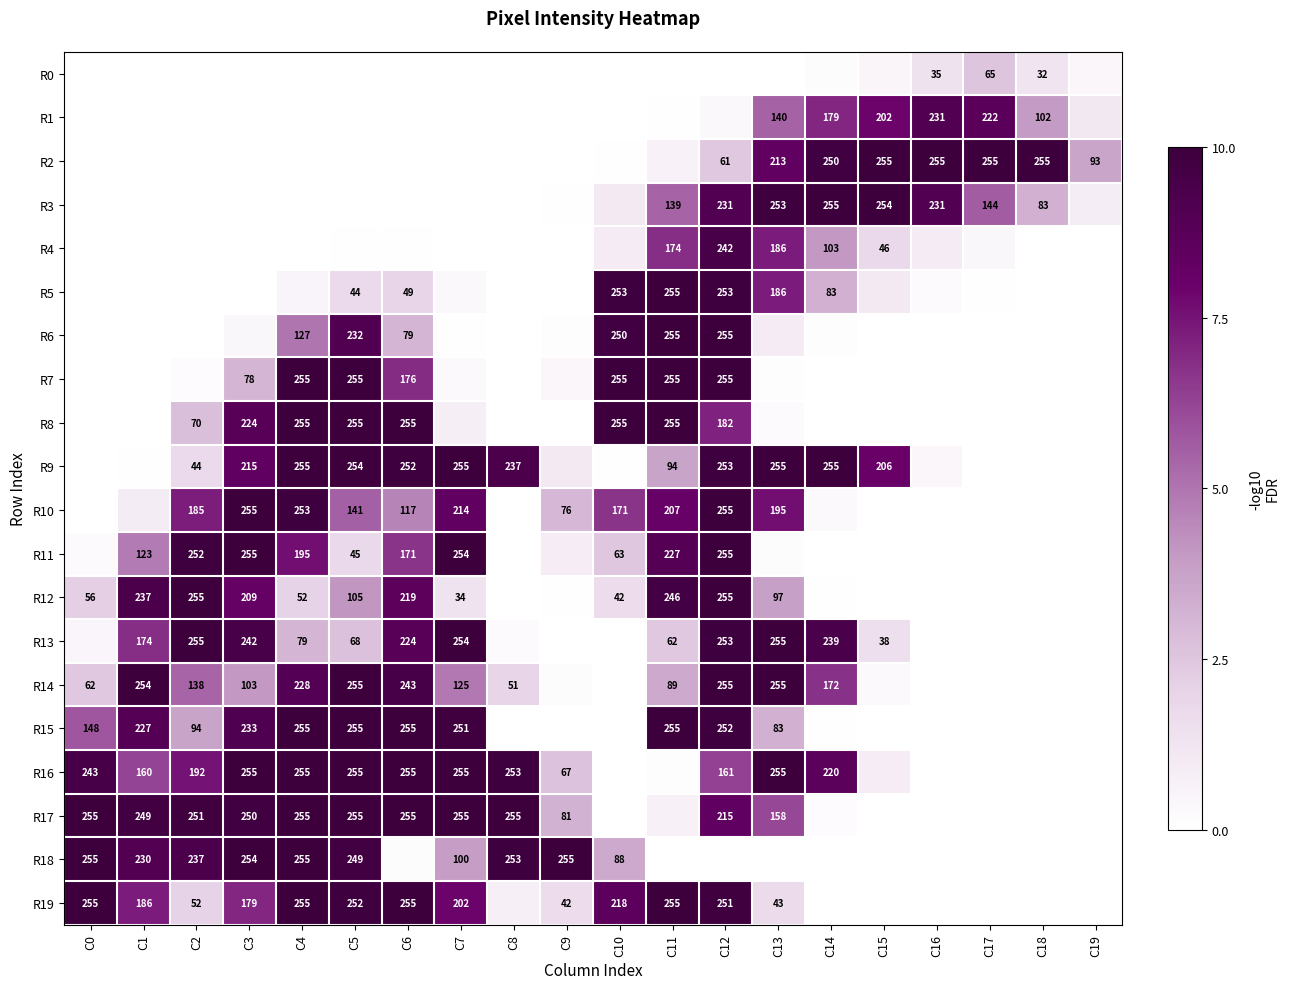

At how many categories does at least one series exceed 150?

19